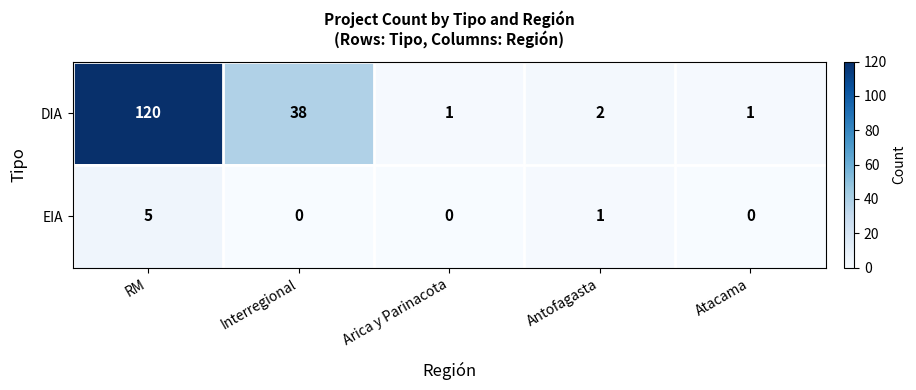

How many series are shown in this chart?

2